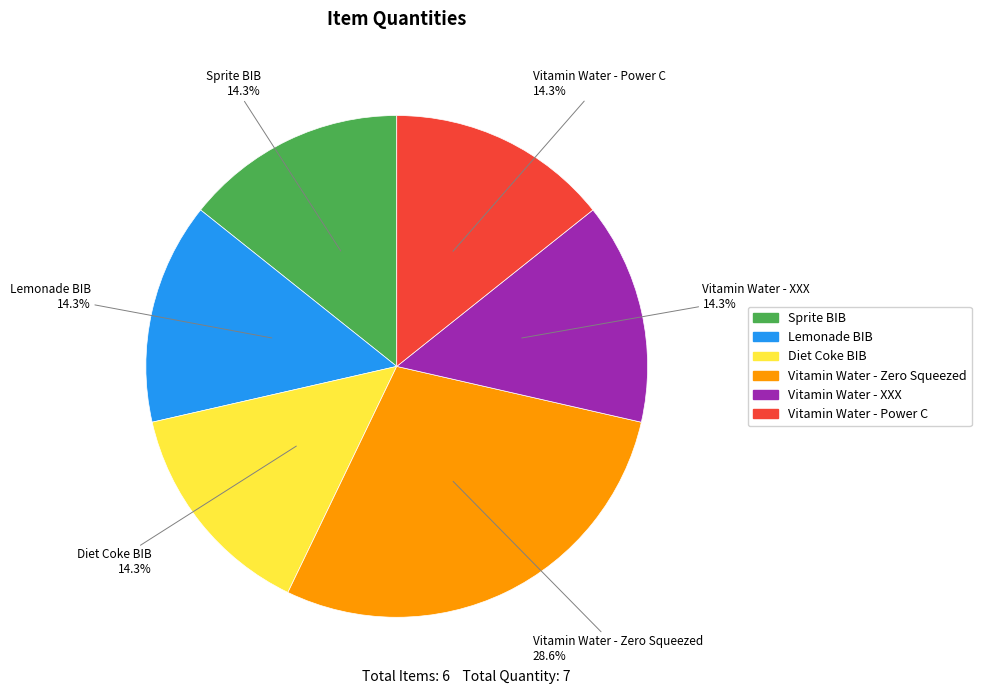

To the nearest percent, what percentage of the pie is Vitamin Water - Zero Squeezed?

29%